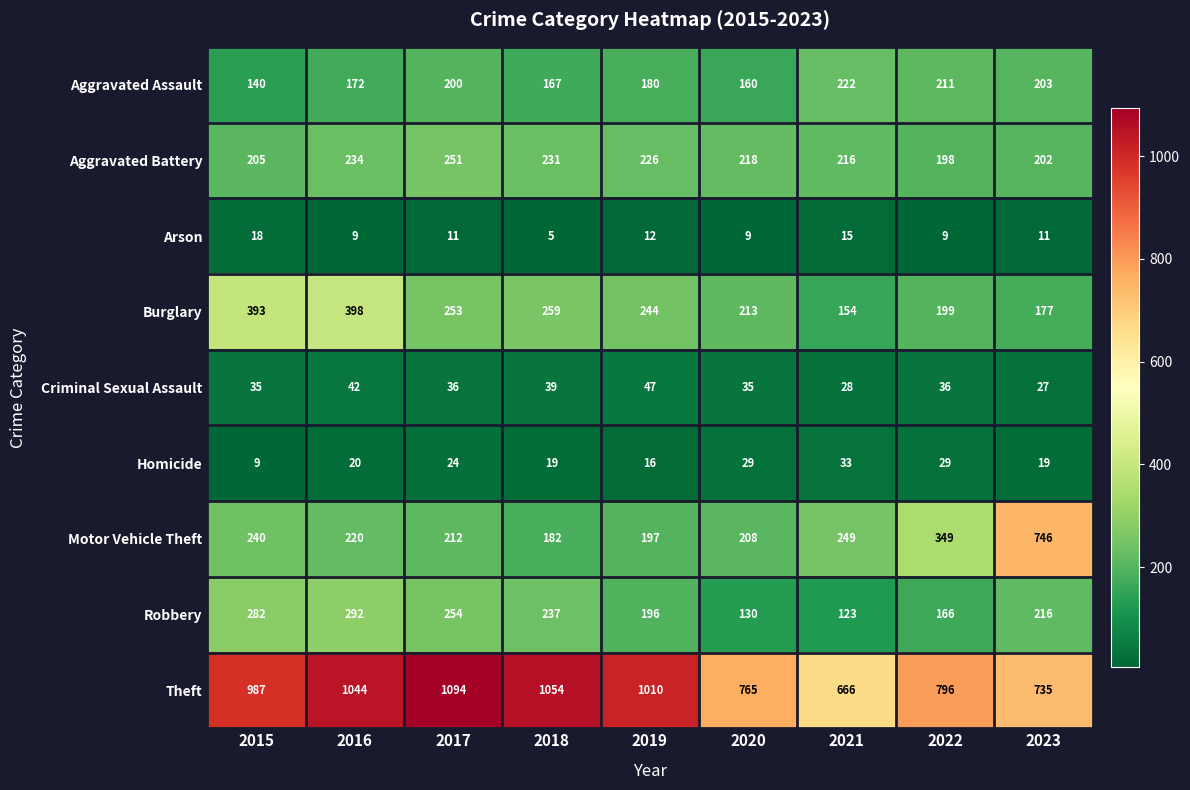

Which label corresponds to the largest value in the chart?

2017